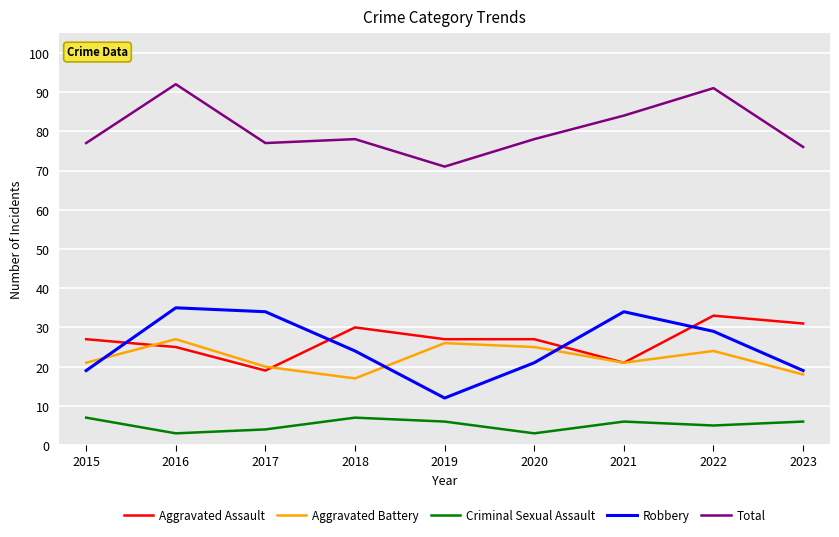

Is it true that Aggravated Battery equals 7 at 2018?

False